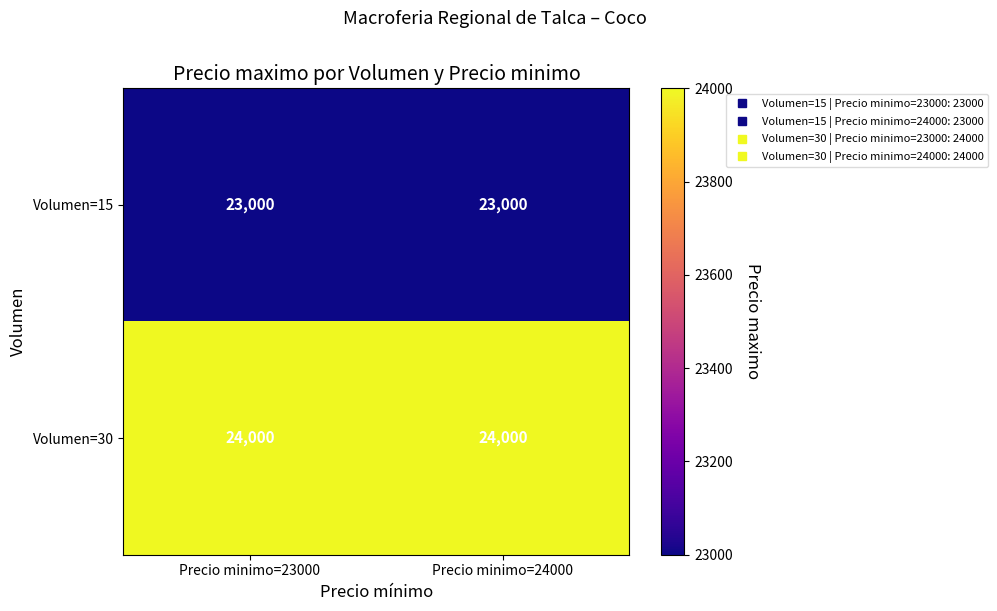

What is the sum of the Volumen=15 values at Precio minimo=23000 and Precio minimo=24000?

46000